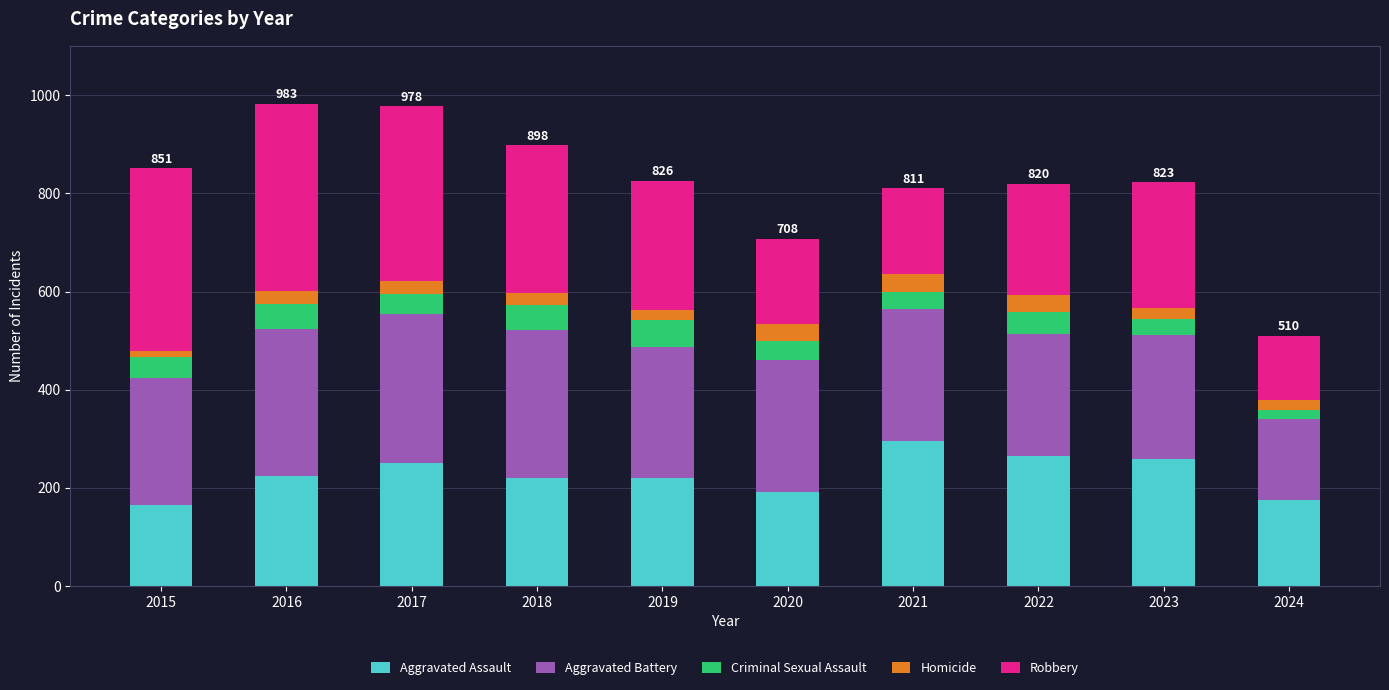

The value of Aggravated Assault at 2021 is 132. True or false?

False